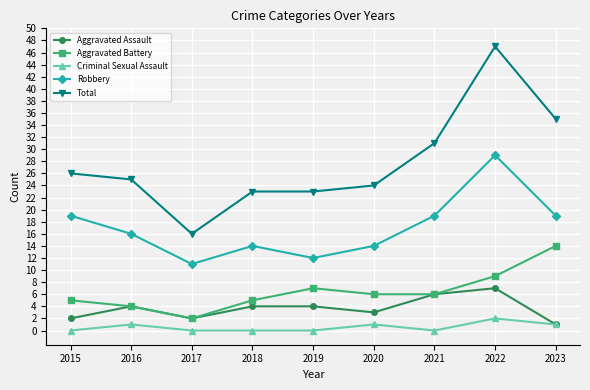

List the series in order of their peak value, highest first.

Total, Robbery, Aggravated Battery, Aggravated Assault, Criminal Sexual Assault